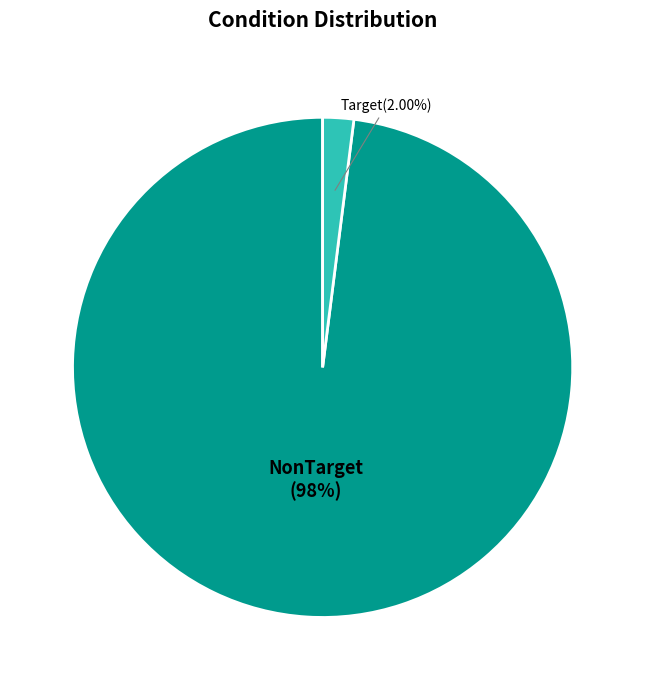

Is there any slice that represents more than half of the pie?

Yes